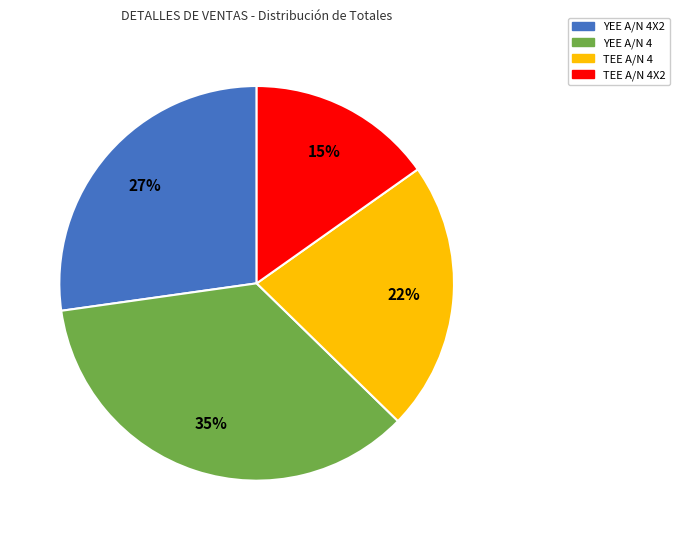

To the nearest percent, what is the average slice percentage?

25%